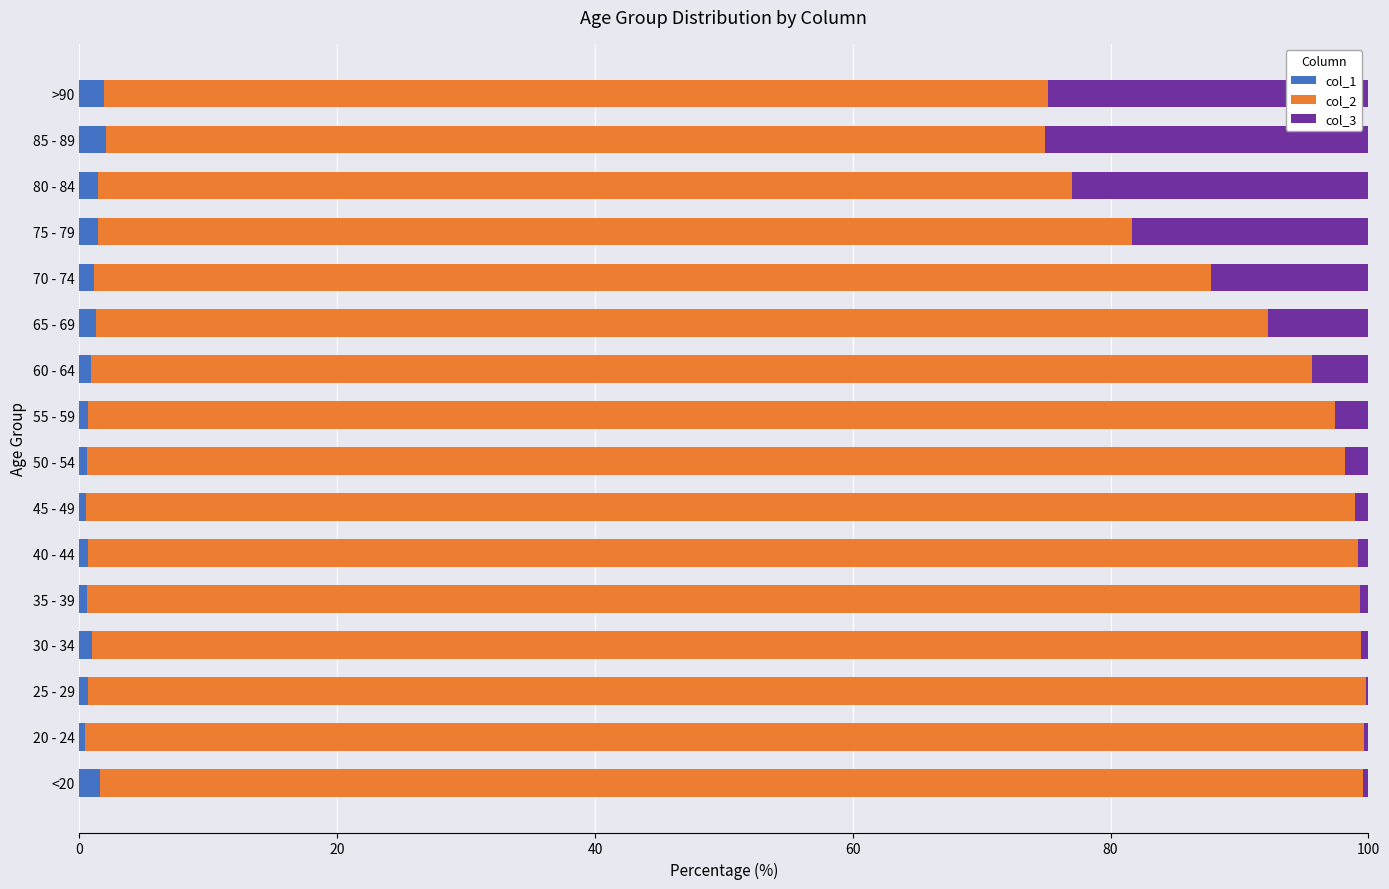

What is the highest value of the col_1 series?

2.0